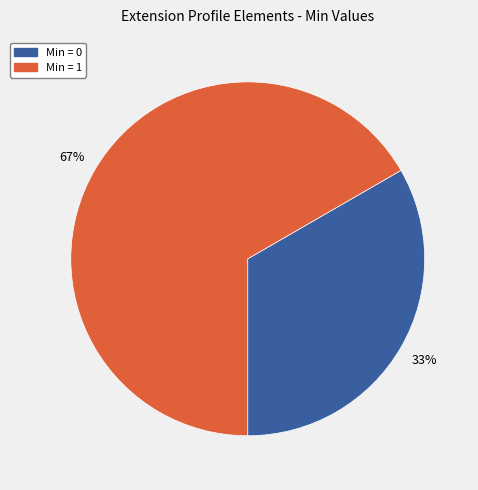

Is there any slice that represents more than half of the pie?

Yes